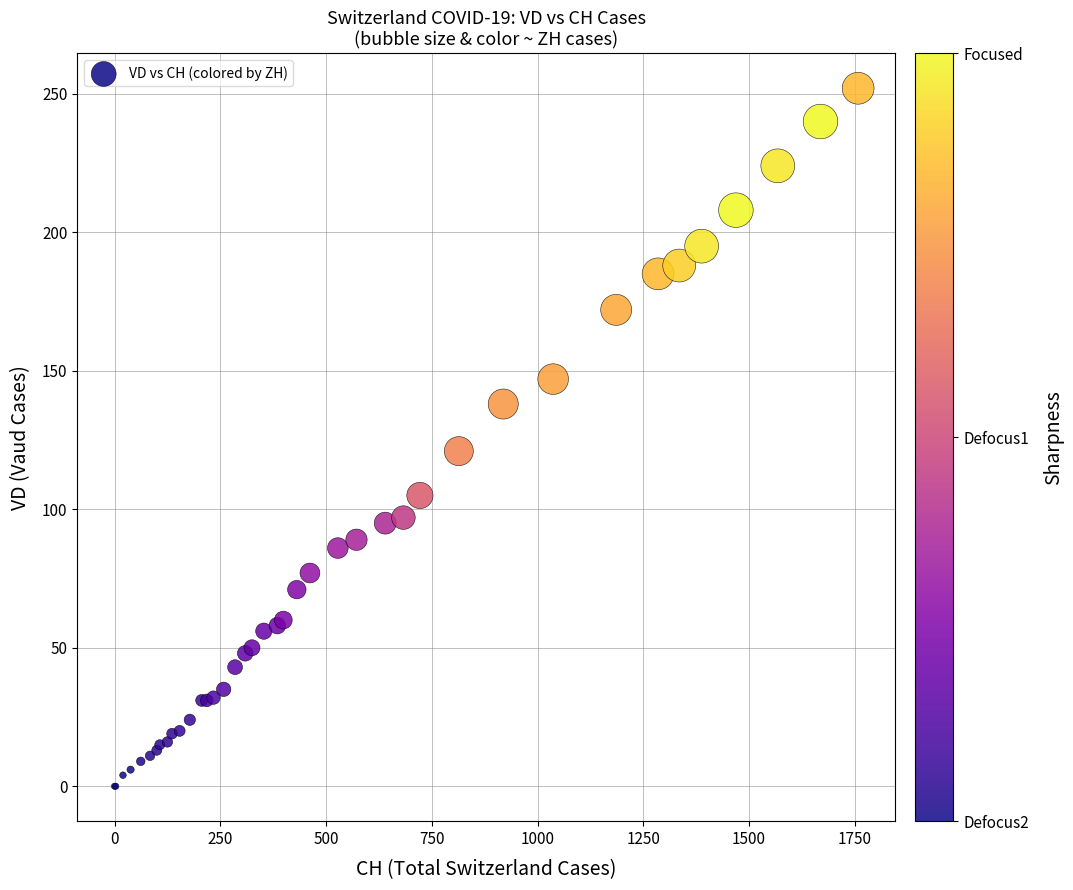

What Y value in the scatter plot is closest to 126?

121